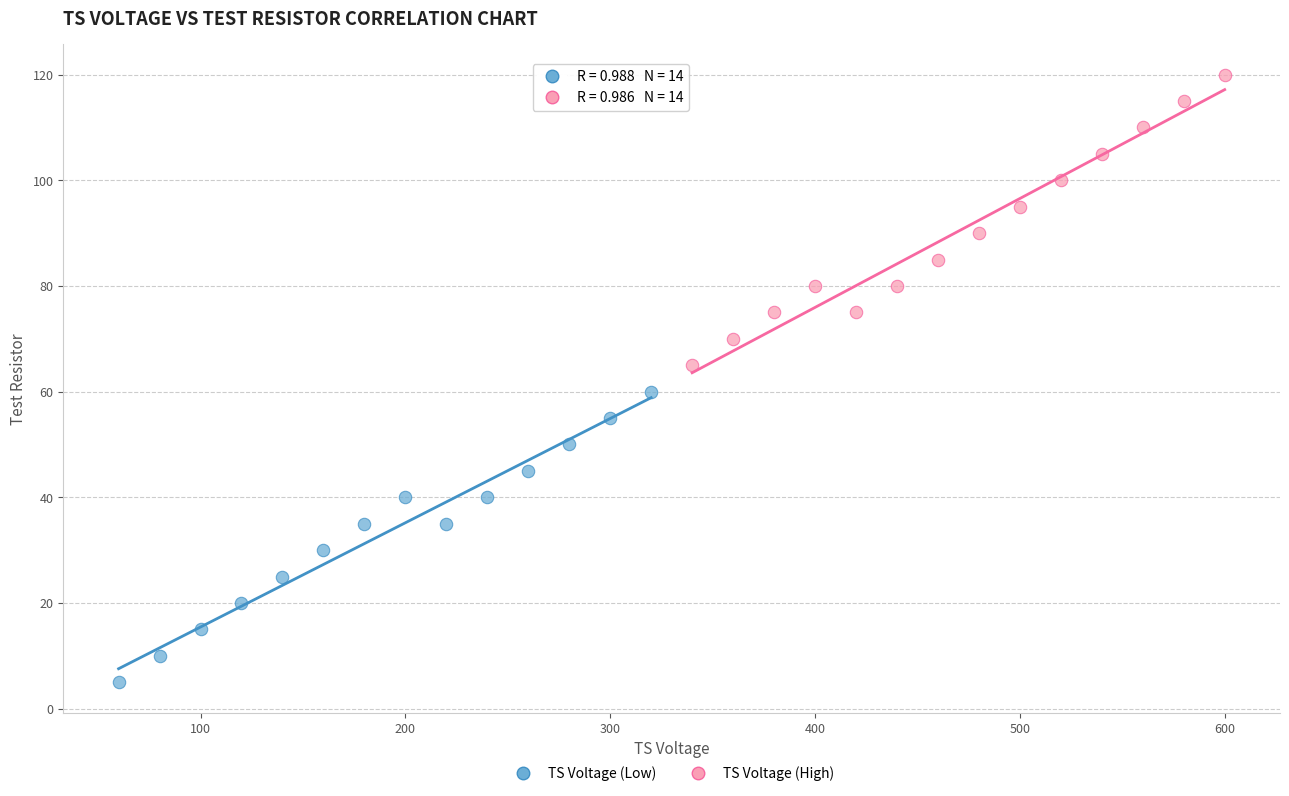

Which series contains the lowest Y value?

TS Voltage (Low)